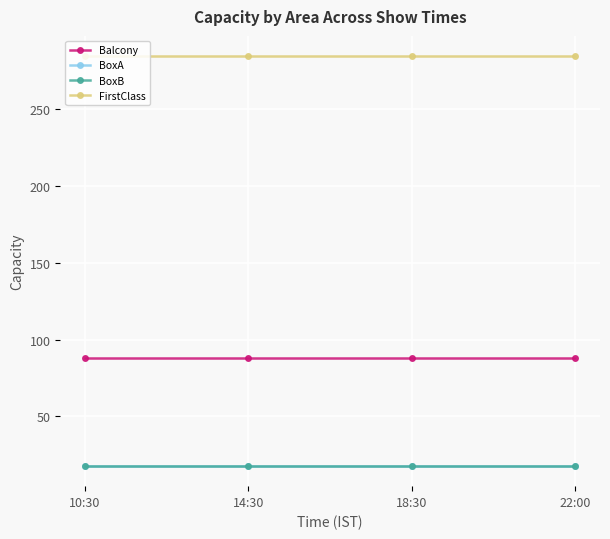

Which has a higher value, 18:30 or 10:30?

18:30